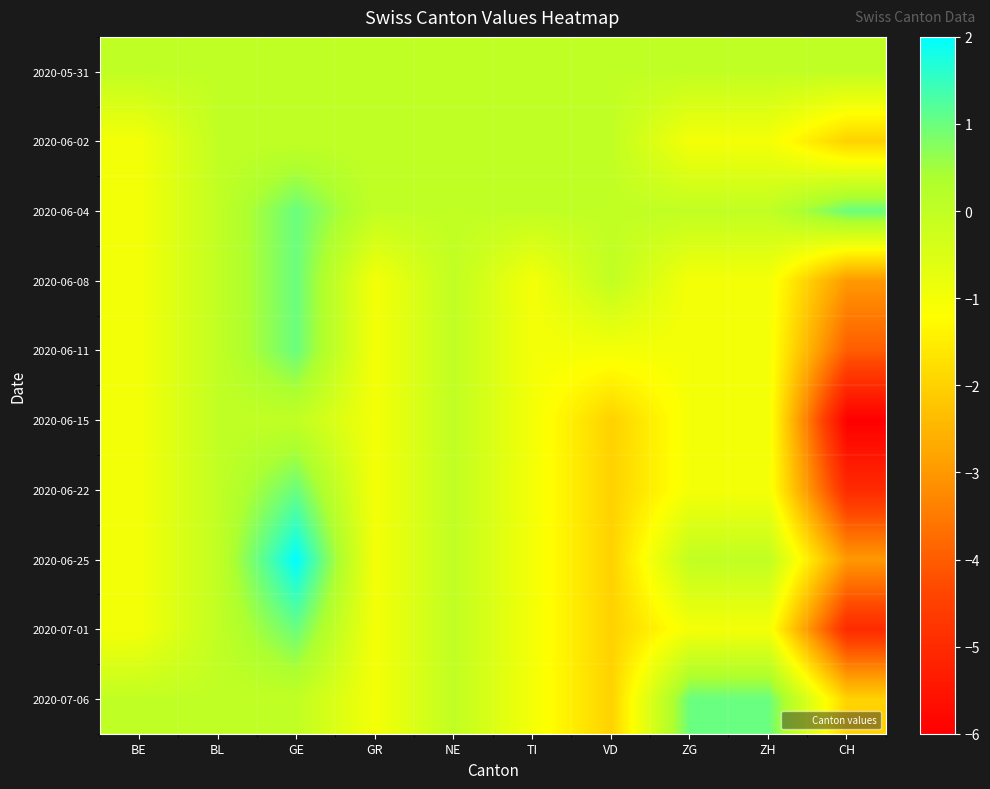

Reading left to right, transcribe all the data shown in this chart.

2020-05-31: BE=0	BL=0	GE=0	GR=0	NE=0	TI=0	VD=0	ZG=0	ZH=0	CH=0
2020-06-02: BE=-1	BL=0	GE=0	GR=0	NE=0	TI=0	VD=0	ZG=-1	ZH=-1	CH=-2
2020-06-04: BE=-1	BL=0	GE=1	GR=0	NE=0	TI=0	VD=0	ZG=0	ZH=0	CH=1
2020-06-08: BE=-1	BL=0	GE=1	GR=-1	NE=0	TI=-1	VD=0	ZG=-1	ZH=-1	CH=-3
2020-06-11: BE=-1	BL=0	GE=1	GR=-1	NE=0	TI=-1	VD=-1	ZG=-1	ZH=-1	CH=-4
2020-06-15: BE=-1	BL=0	GE=0	GR=-1	NE=0	TI=-1	VD=-2	ZG=-1	ZH=-1	CH=-6
2020-06-22: BE=-1	BL=0	GE=1	GR=-1	NE=0	TI=-1	VD=-2	ZG=-1	ZH=-1	CH=-5
2020-06-25: BE=-1	BL=0	GE=2	GR=-1	NE=0	TI=-1	VD=-2	ZG=0	ZH=0	CH=-3
2020-07-01: BE=-1	BL=0	GE=1	GR=-1	NE=0	TI=-1	VD=-2	ZG=-1	ZH=-1	CH=-5
2020-07-06: BE=0	BL=0	GE=0	GR=-1	NE=0	TI=-1	VD=-2	ZG=1	ZH=1	CH=-2